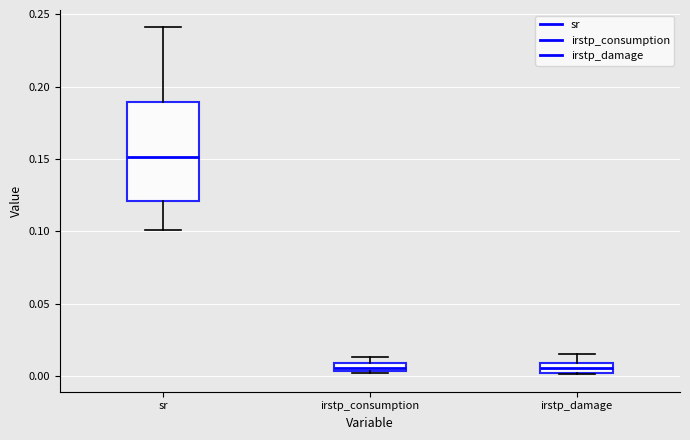

Where is the lower edge of the box for irstp_consumption on the y-axis? The values are not printed on the chart, so give them approximately, as read against the axis.

0.005